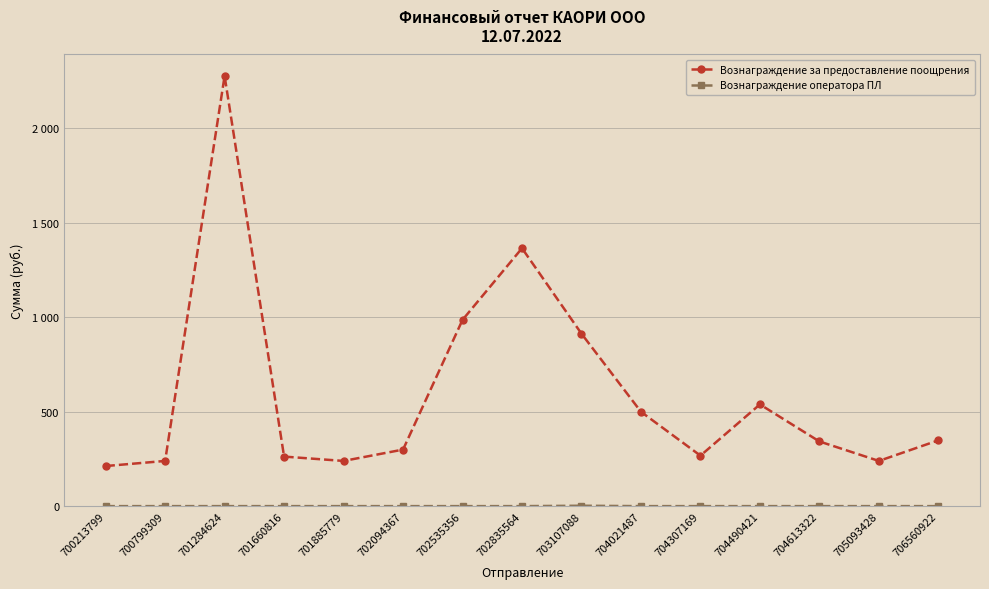

What is the value of the Вознаграждение оператора ПЛ point at the 3rd from the left?

1